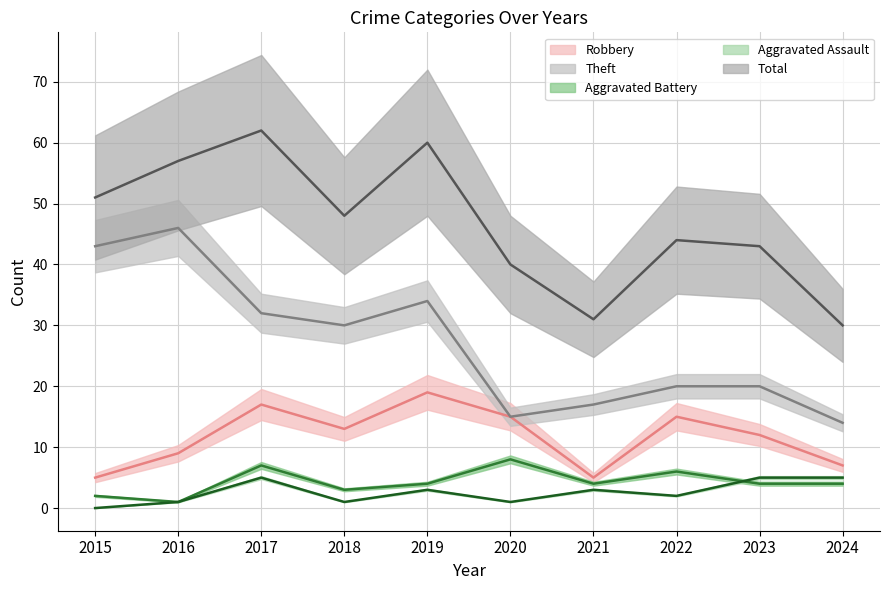

Rank the series at 2024 from lowest to highest value.

Aggravated Battery, Aggravated Assault, Robbery, Theft, Total